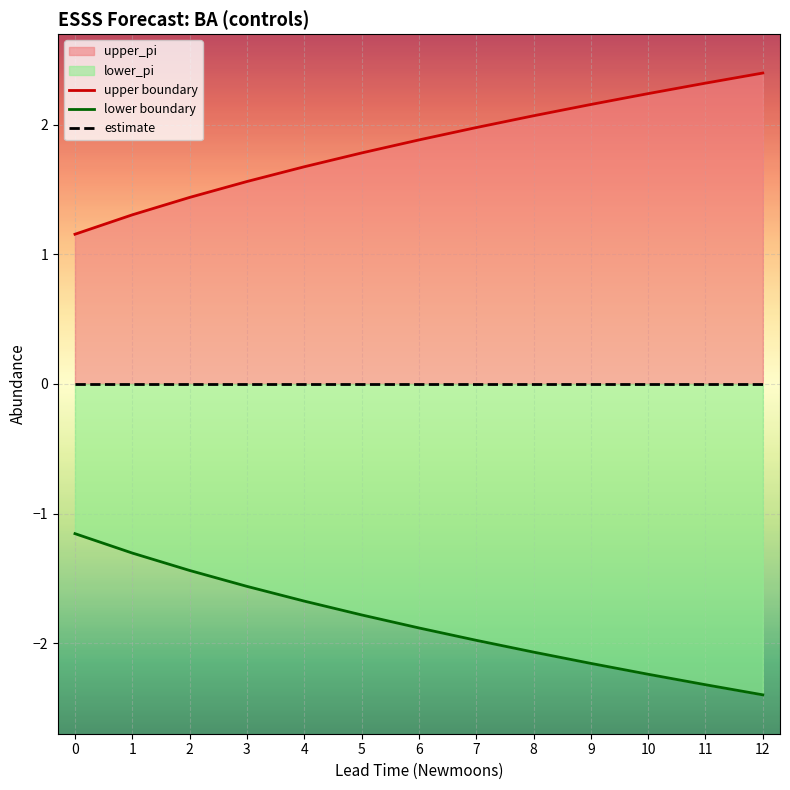

What is the spread (max minus min) of values at 8?

4.1